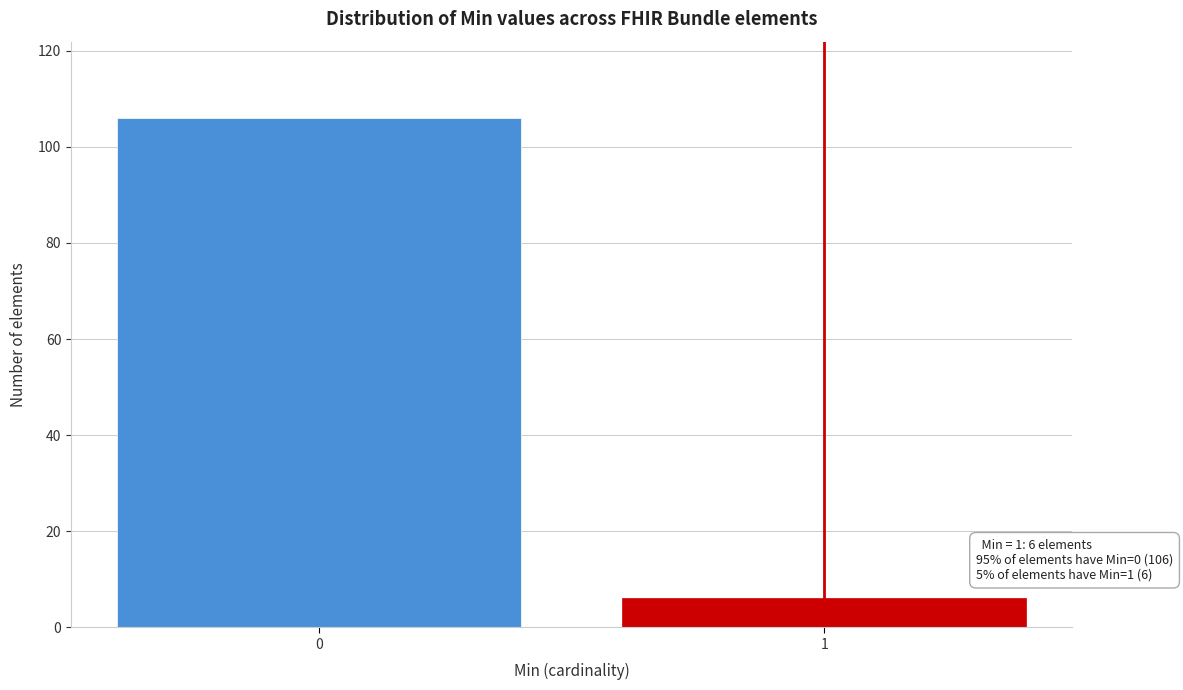

Reading left to right, transcribe all the data shown in this chart.

0=106	1=6